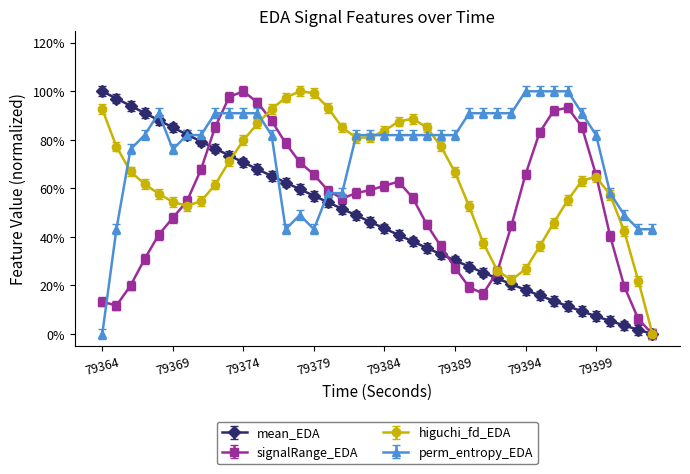

What are all the series names shown in the legend?

mean_EDA, signalRange_EDA, higuchi_fd_EDA, perm_entropy_EDA